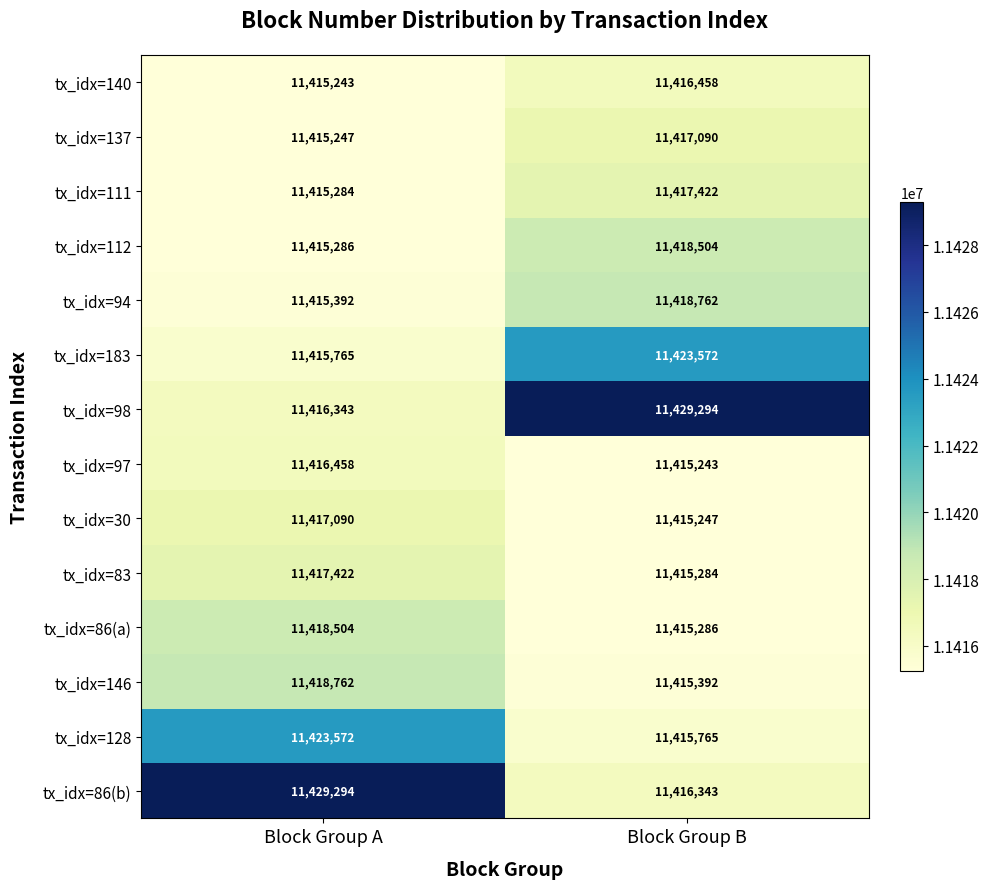

What is the smallest value displayed?

11415243